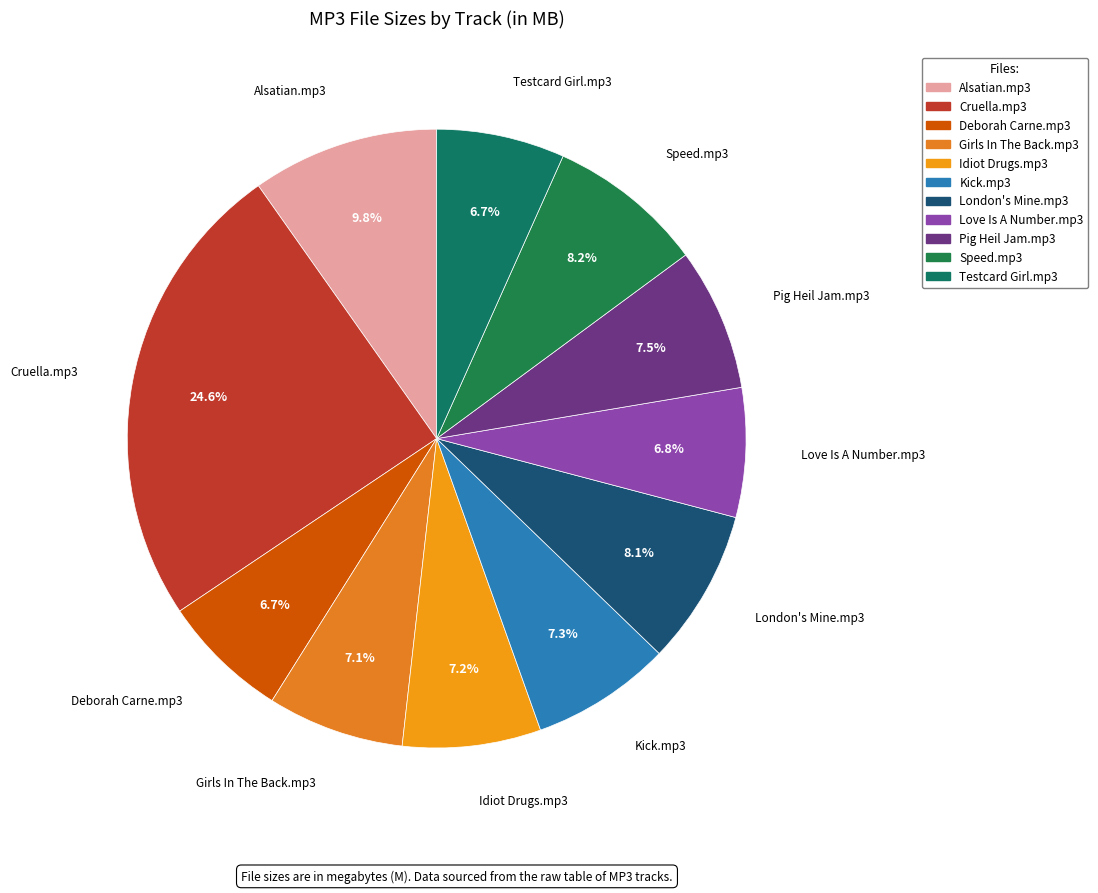

Which category has the biggest portion of the pie?

Cruella.mp3